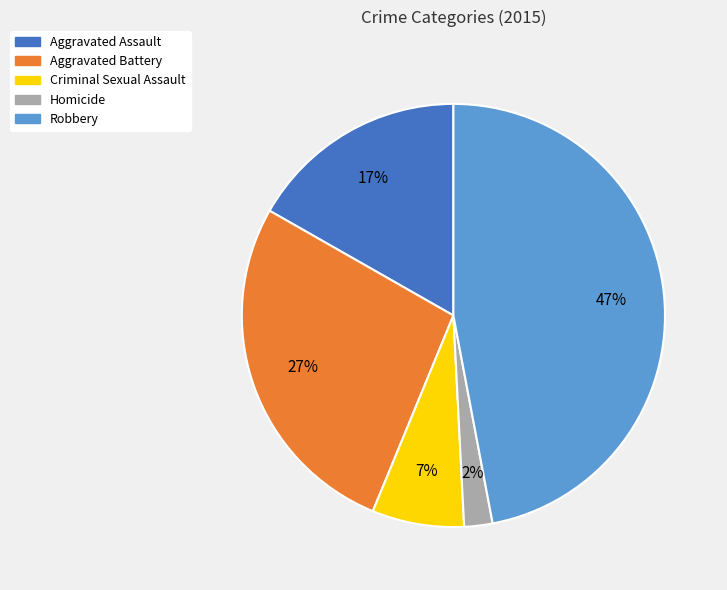

Between Criminal Sexual Assault and Aggravated Assault, which is larger?

Aggravated Assault